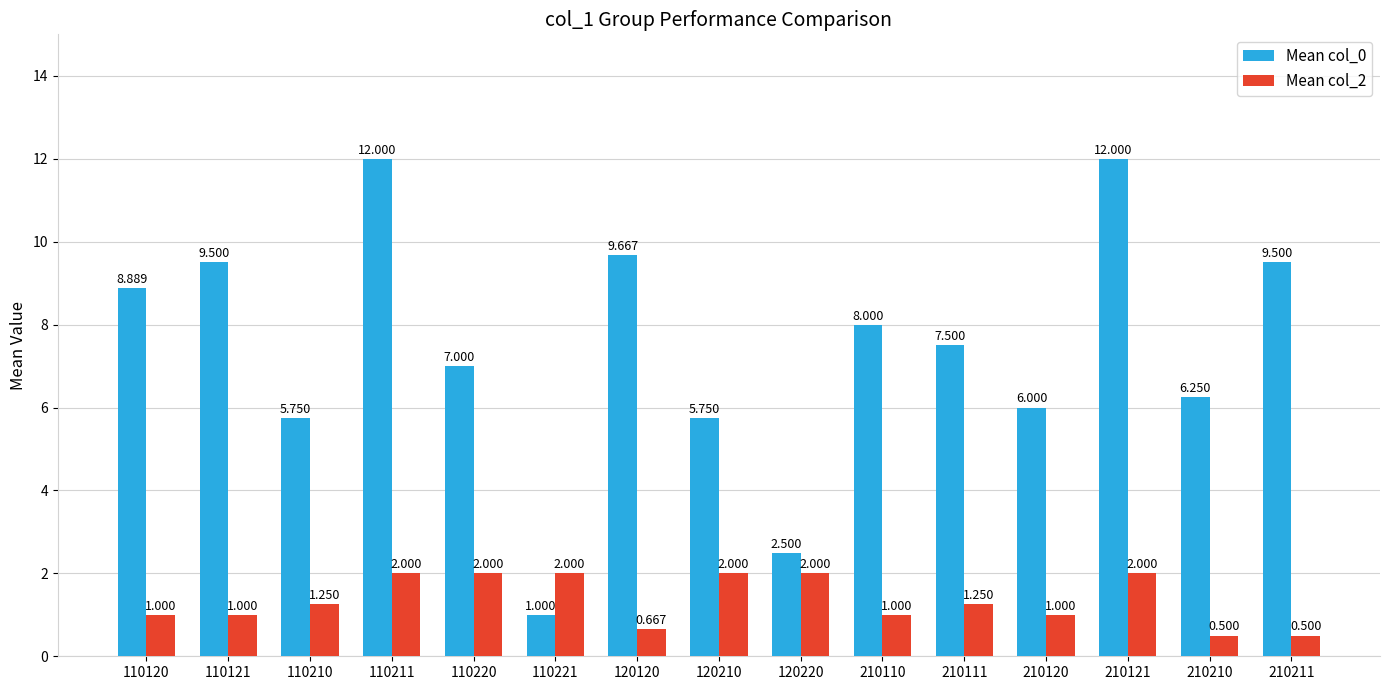

Between 110120 and 120210, which series saw the biggest shift?

Mean col_0